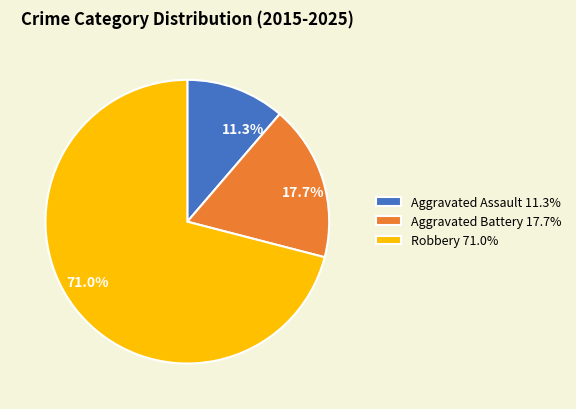

What portion of the pie excludes Robbery 71.0%?

29.0%